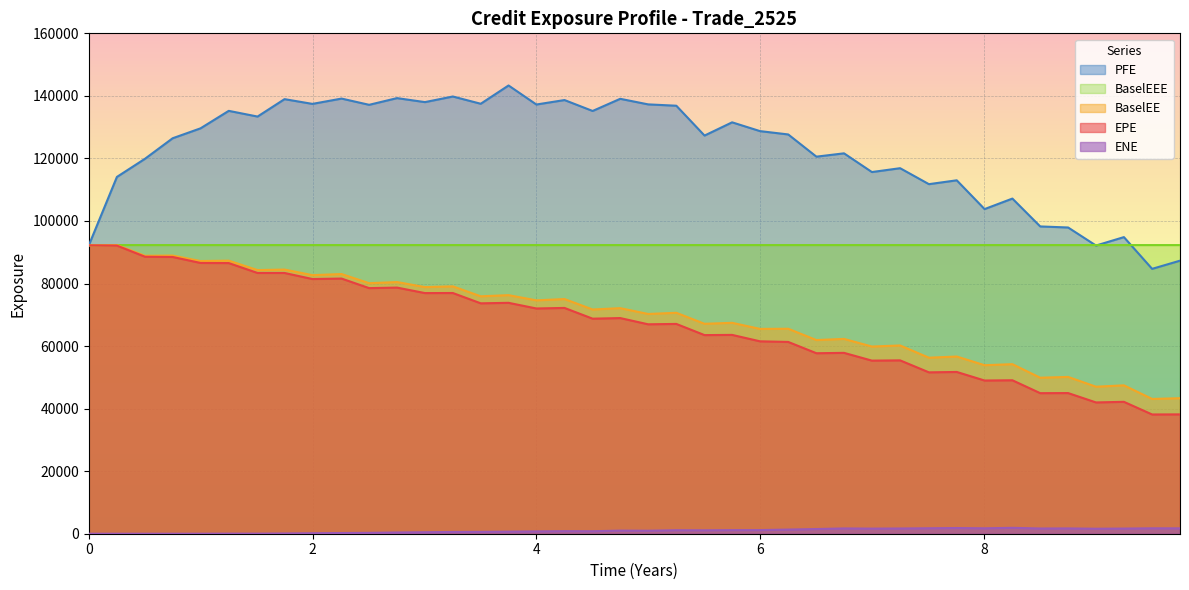

How many values in the BaselEEE series are below 92293?

1